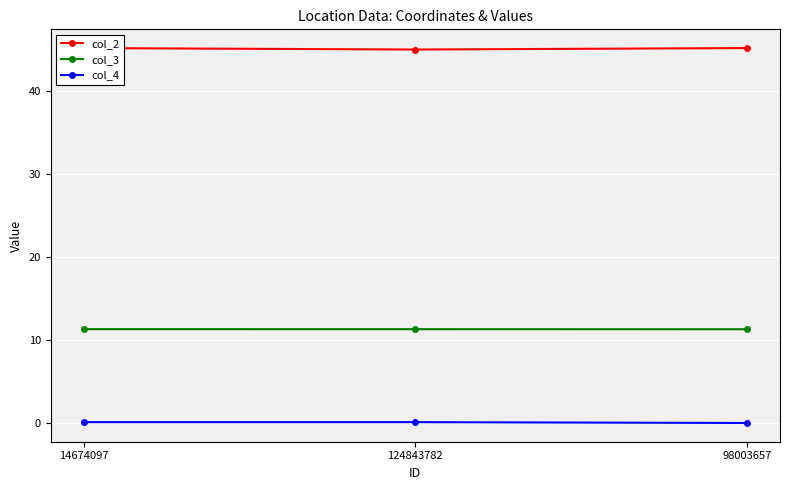

List the series in order of their overall mean, highest first.

col_2, col_3, col_4